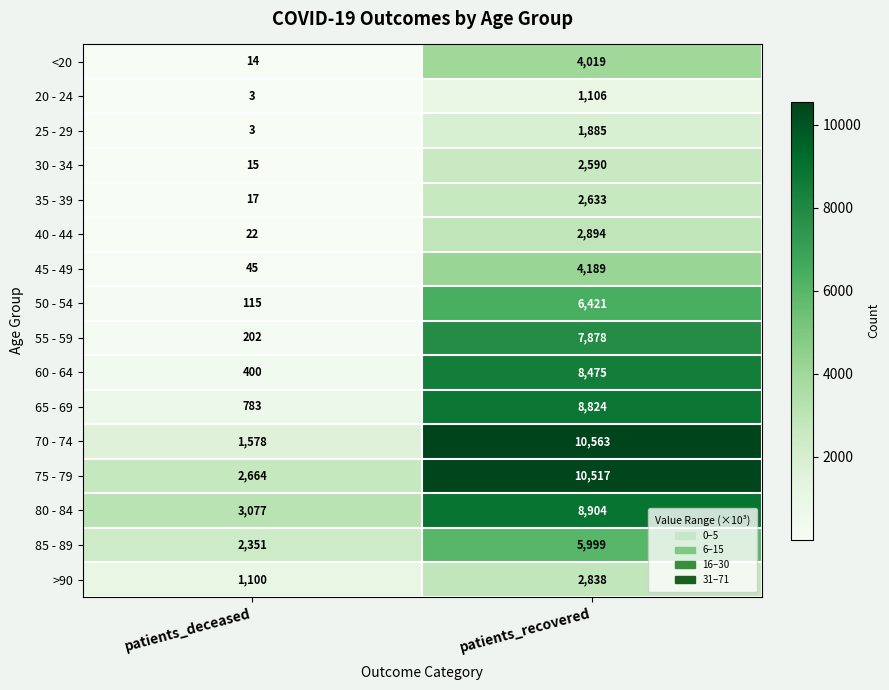

True or false: 75 - 79 has a value of 2664 at patients_deceased.

True